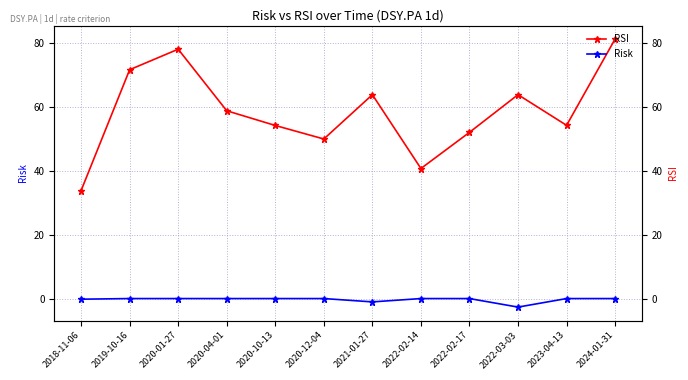

Reading right to left, transcribe all the data shown in this chart.

RSI: 2024-01-31=81.3	2023-04-13=54.4	2022-03-03=63.9	2022-02-17=52.2	2022-02-14=40.9	2021-01-27=63.9	2020-12-04=50.1	2020-10-13=54.3	2020-04-01=58.9	2020-01-27=78.1	2019-10-16=71.7	2018-11-06=34.0
Risk: 2024-01-31=0.3	2023-04-13=0.3	2022-03-03=-2.4	2022-02-17=0.3	2022-02-14=0.3	2021-01-27=-0.8	2020-12-04=0.3	2020-10-13=0.3	2020-04-01=0.3	2020-01-27=0.3	2019-10-16=0.3	2018-11-06=0.1